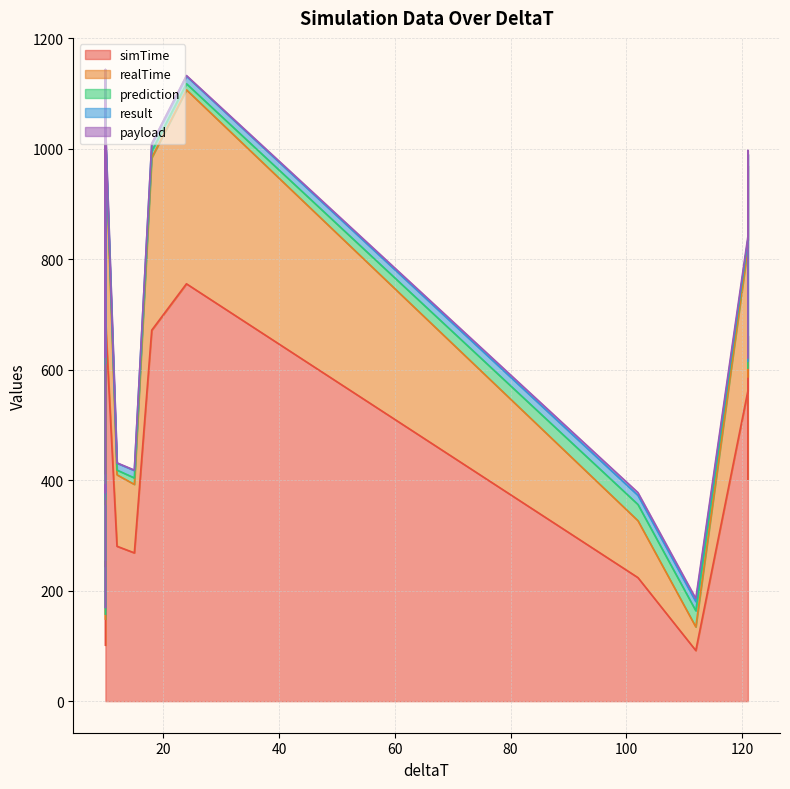

At how many categories does at least one series exceed 330?

13